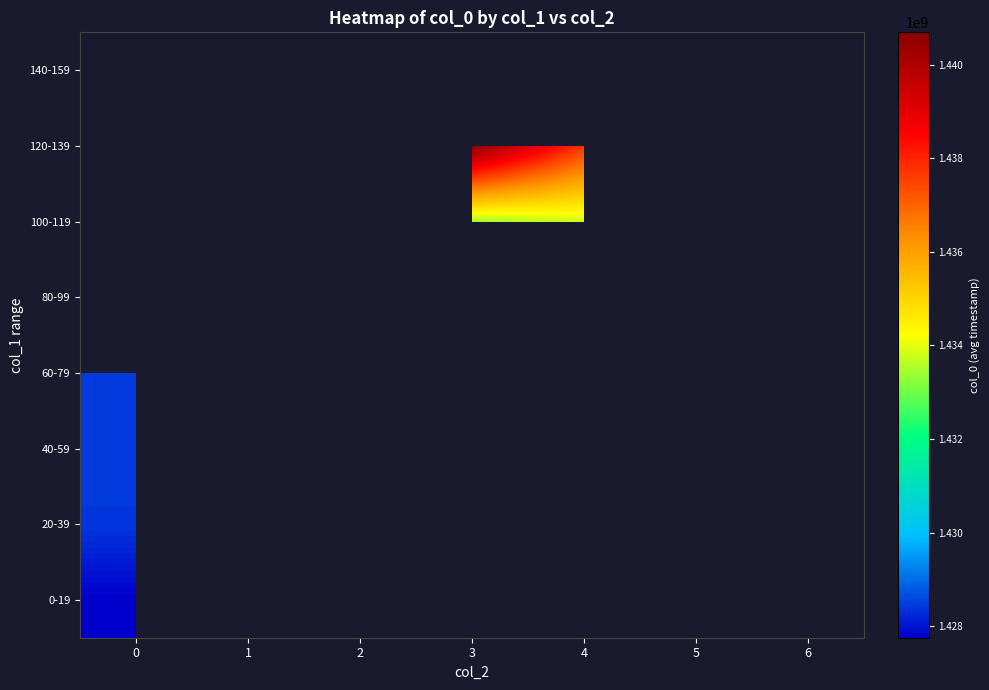

How many categories are shown in the chart?

7